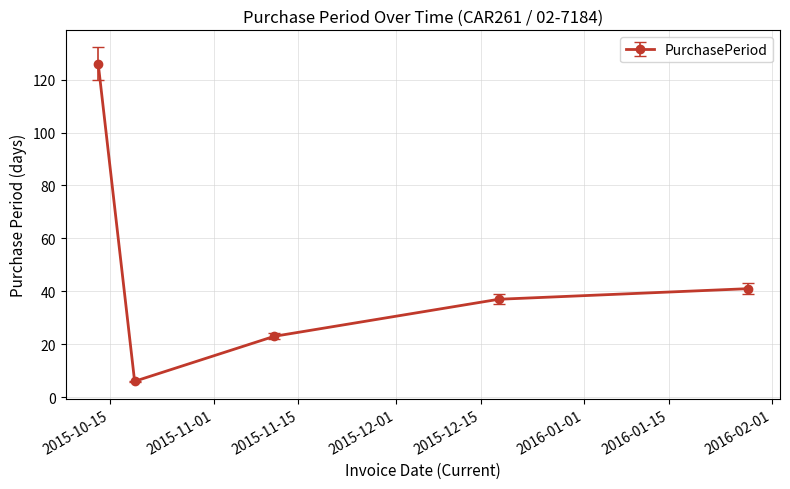

What is the average value?

47